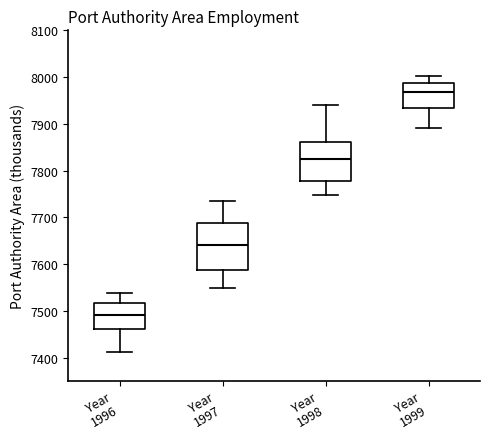

Which box's median line is the highest?

Year 1999